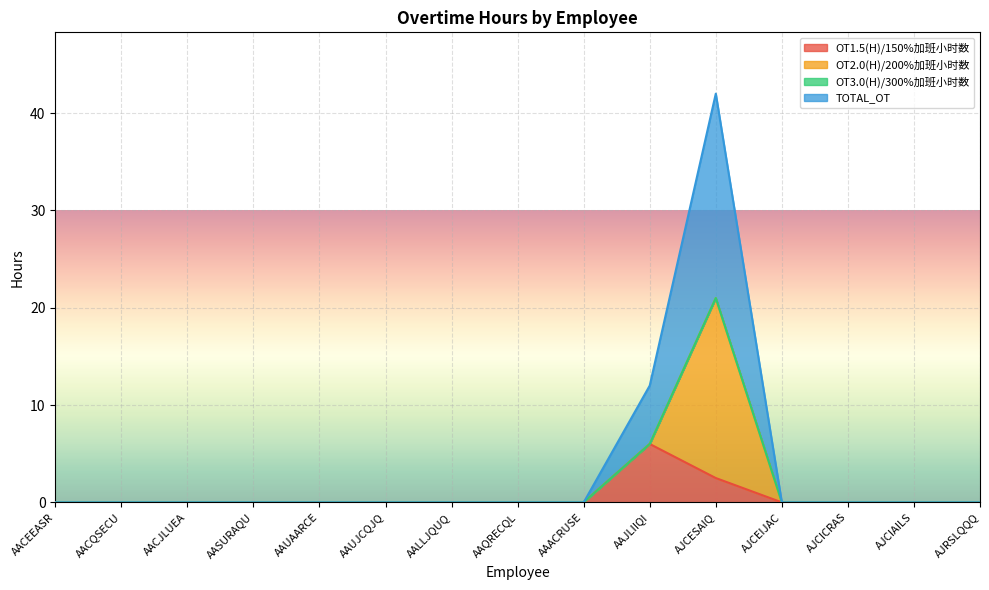

What position from the right is AALLJQUQ?

9